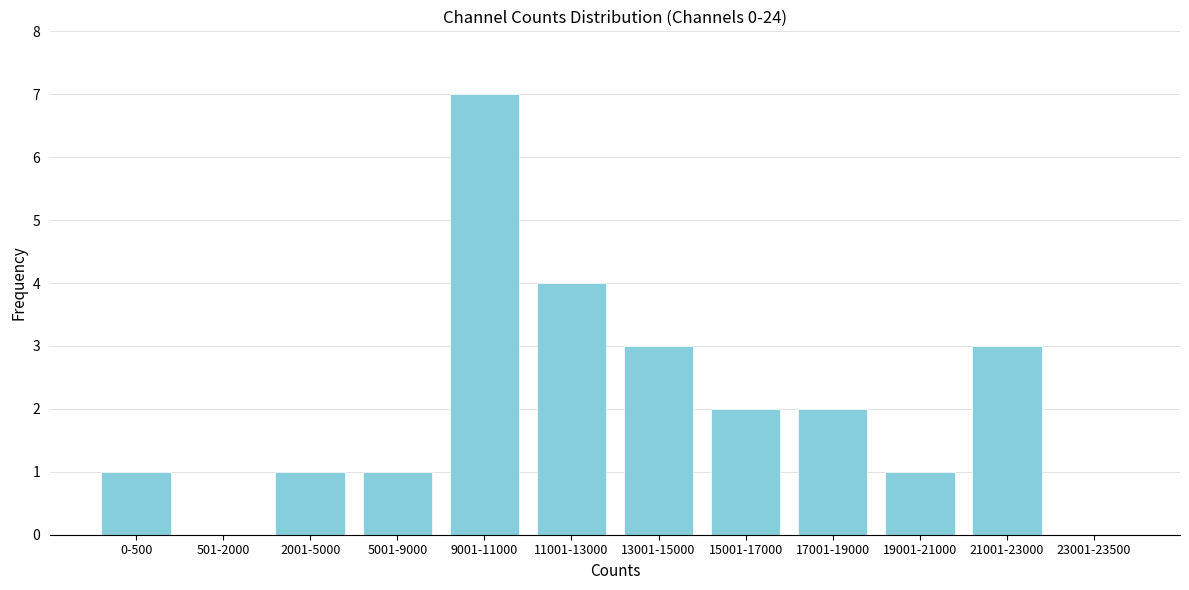

Reading right to left, what are all the values shown in this chart?

23001-23500=0	21001-23000=3	19001-21000=1	17001-19000=2	15001-17000=2	13001-15000=3	11001-13000=4	9001-11000=7	5001-9000=1	2001-5000=1	501-2000=0	0-500=1